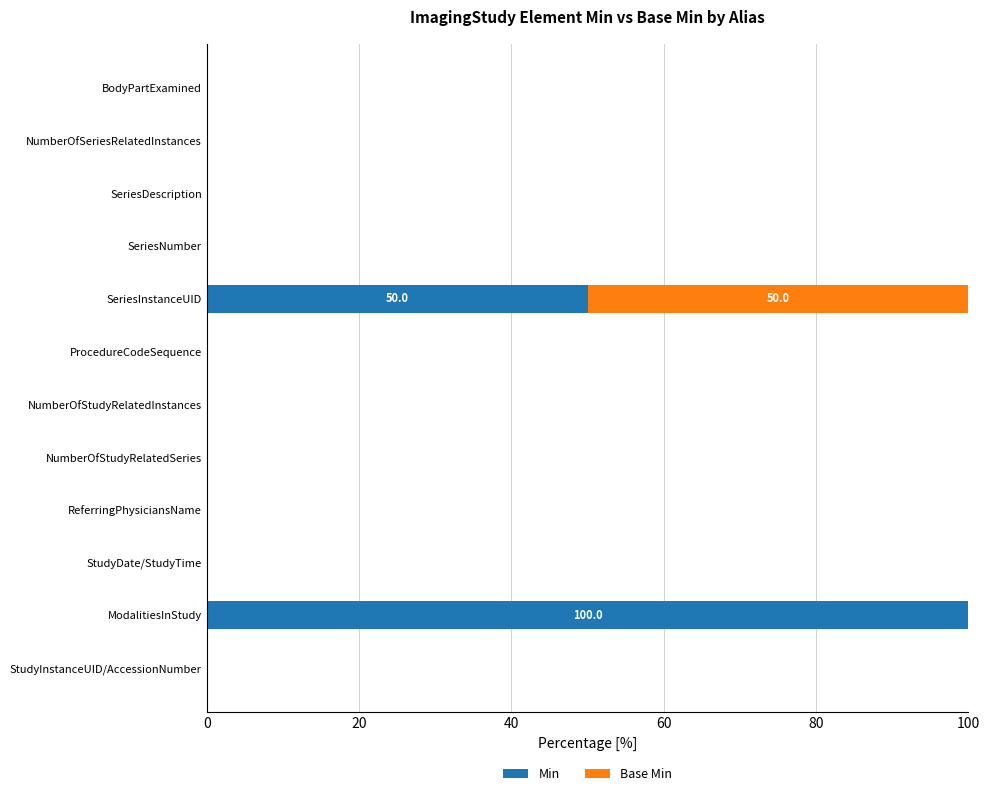

The Min series shows 0 at NumberOfStudyRelatedInstances. True or false?

True